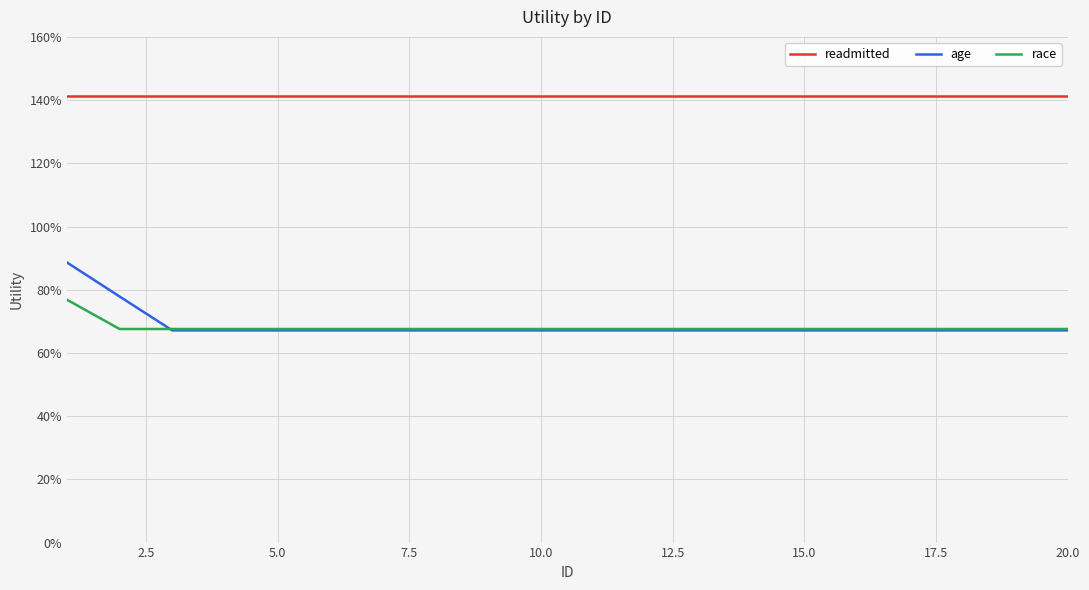

Does the chart have visible grid lines?

Yes